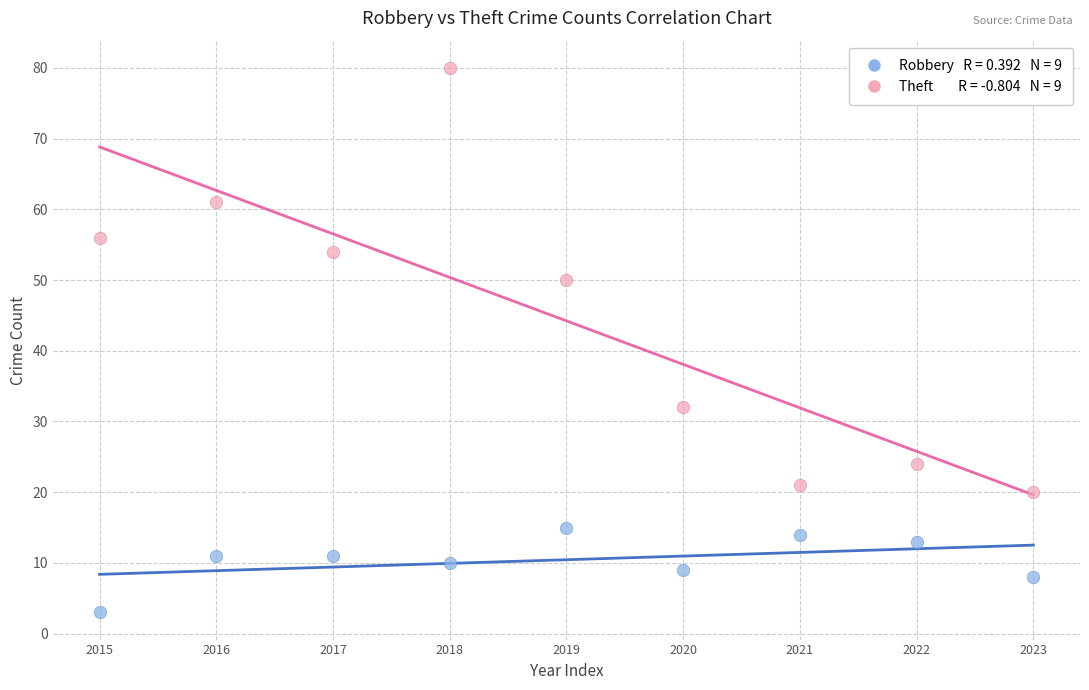

Across all data points, what is the range of Y values (max minus min)?

77